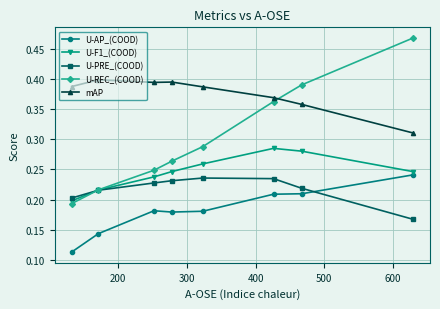

List the series in order of their overall mean, lowest first.

U-AP_(COOD), U-PRE_(COOD), U-F1_(COOD), U-REC_(COOD), mAP